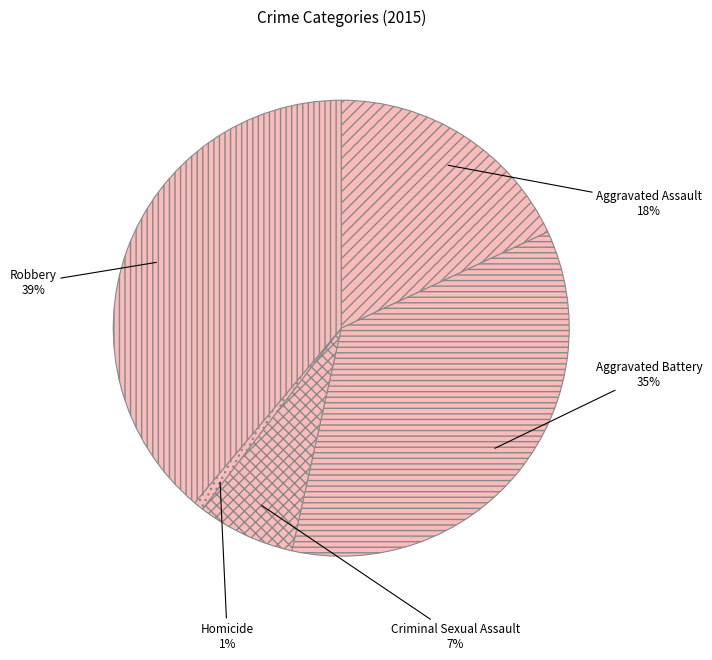

How many slices are in this pie chart?

5